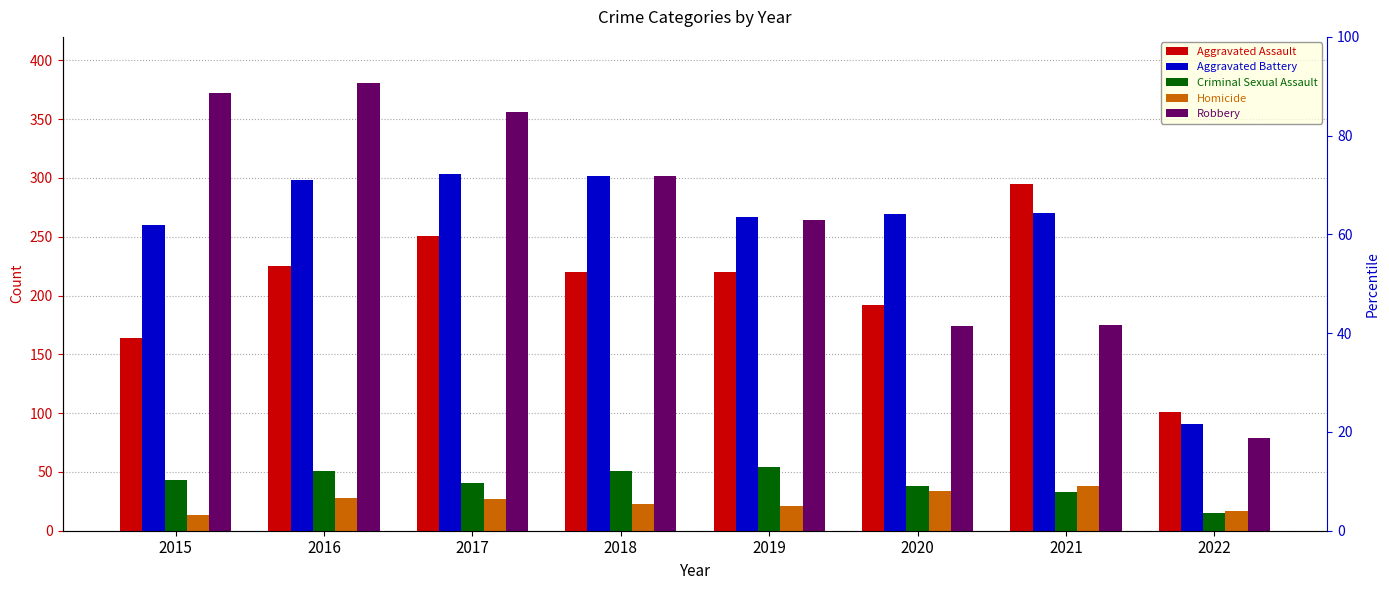

What is the difference between the highest and lowest values at 2017?

329